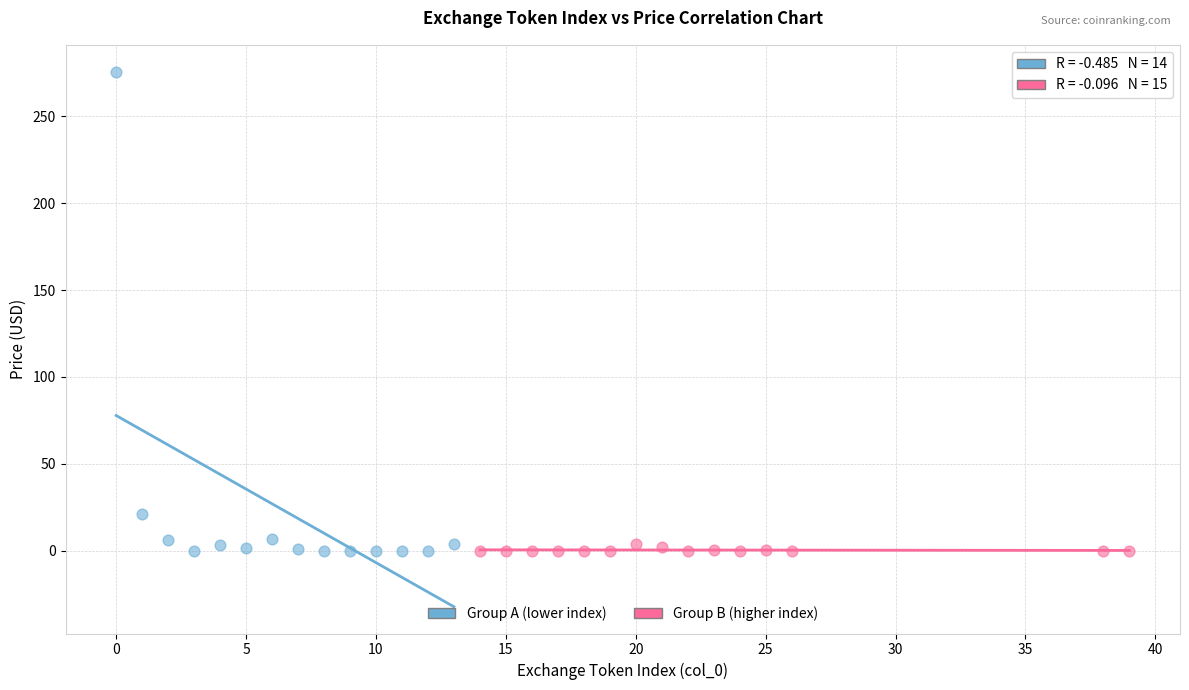

Which series reaches the maximum Y coordinate?

Group A (lower index)